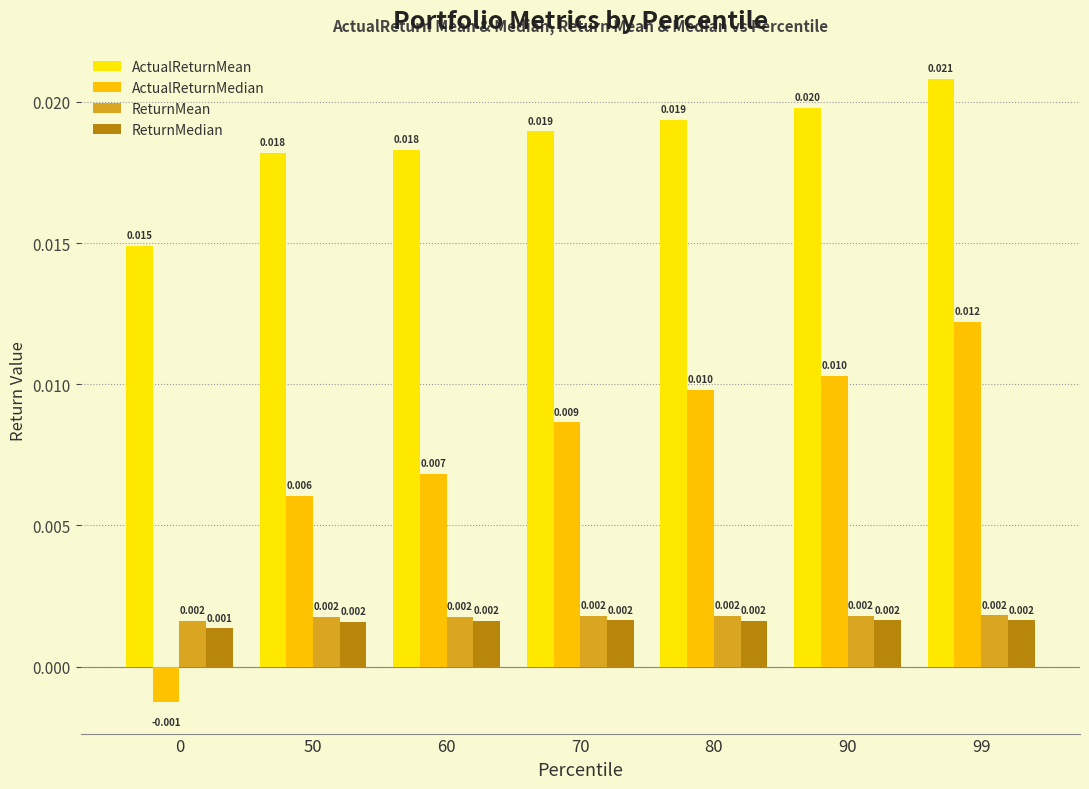

The ActualReturnMean series shows 0.0 at 60. True or false?

True